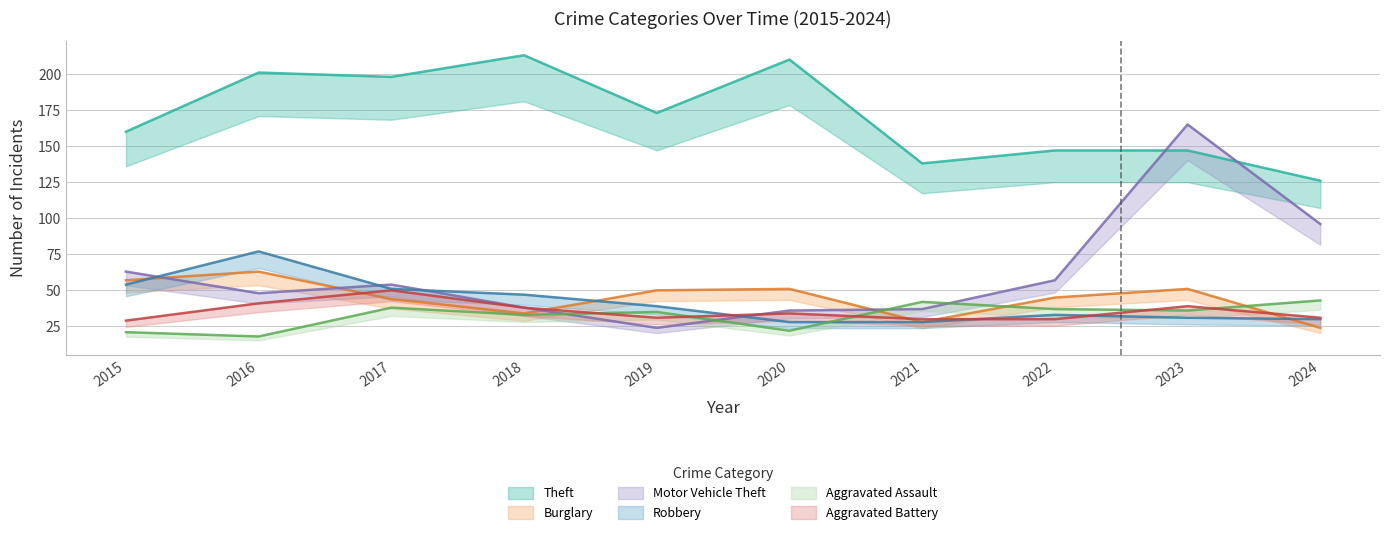

What are all the series names shown in the legend?

Theft, Burglary, Motor Vehicle Theft, Robbery, Aggravated Assault, Aggravated Battery